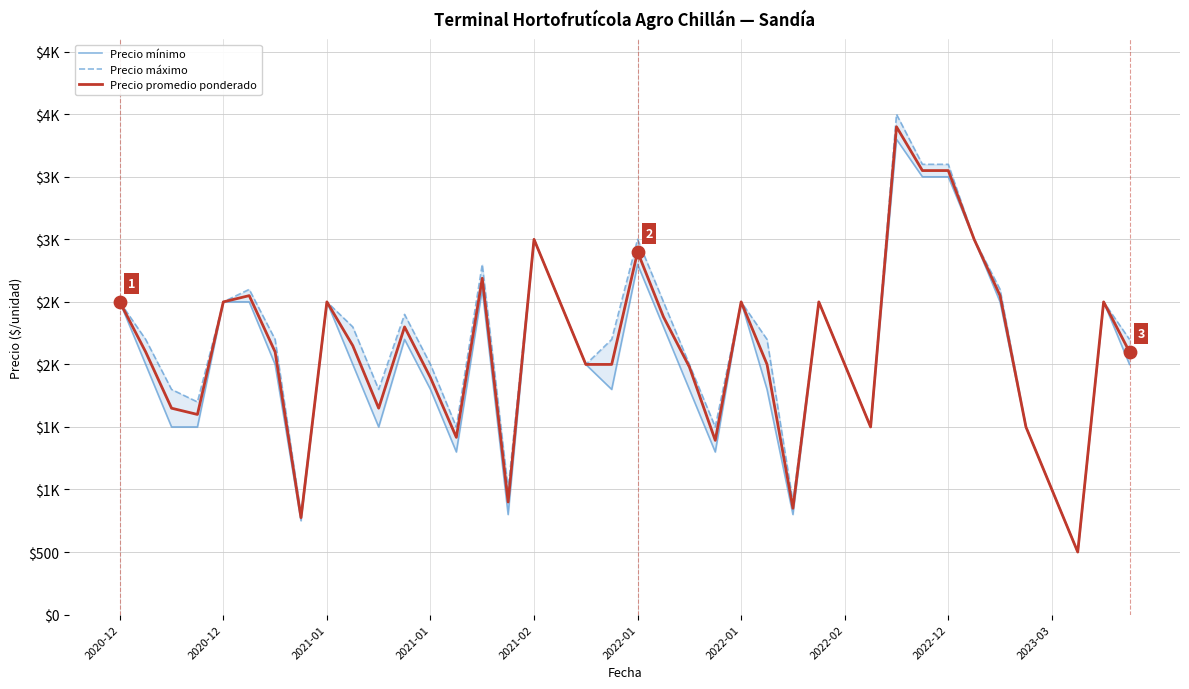

What are all the series names shown in the legend?

Precio mínimo, Precio máximo, Precio promedio ponderado